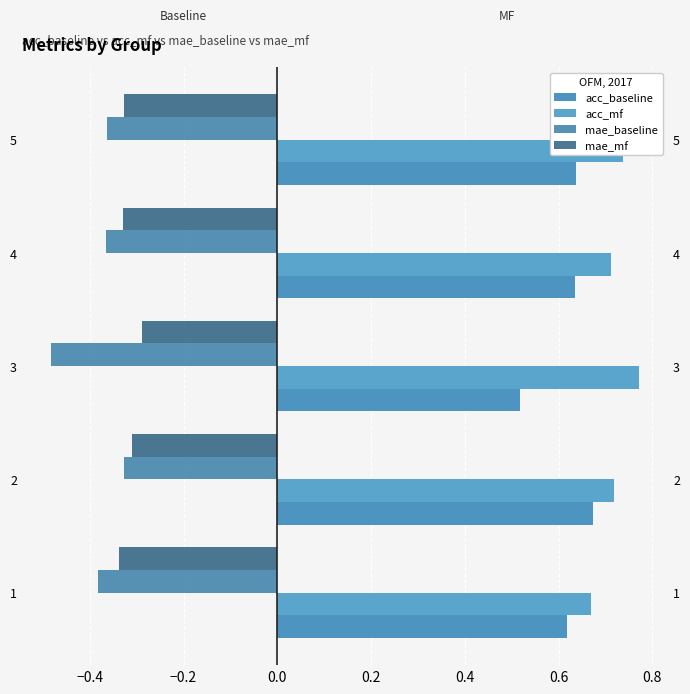

How many data points does each series have?

5